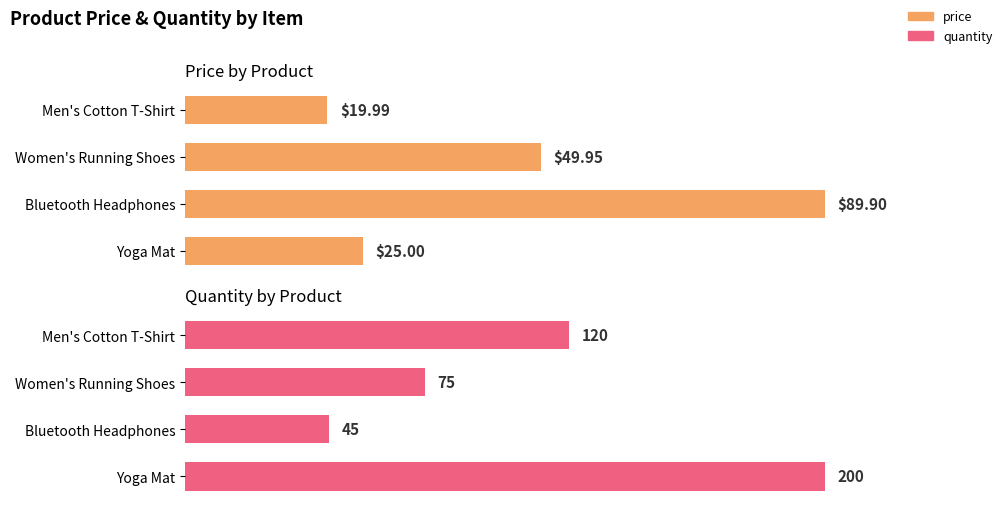

What is the sum of all price values?

184.8